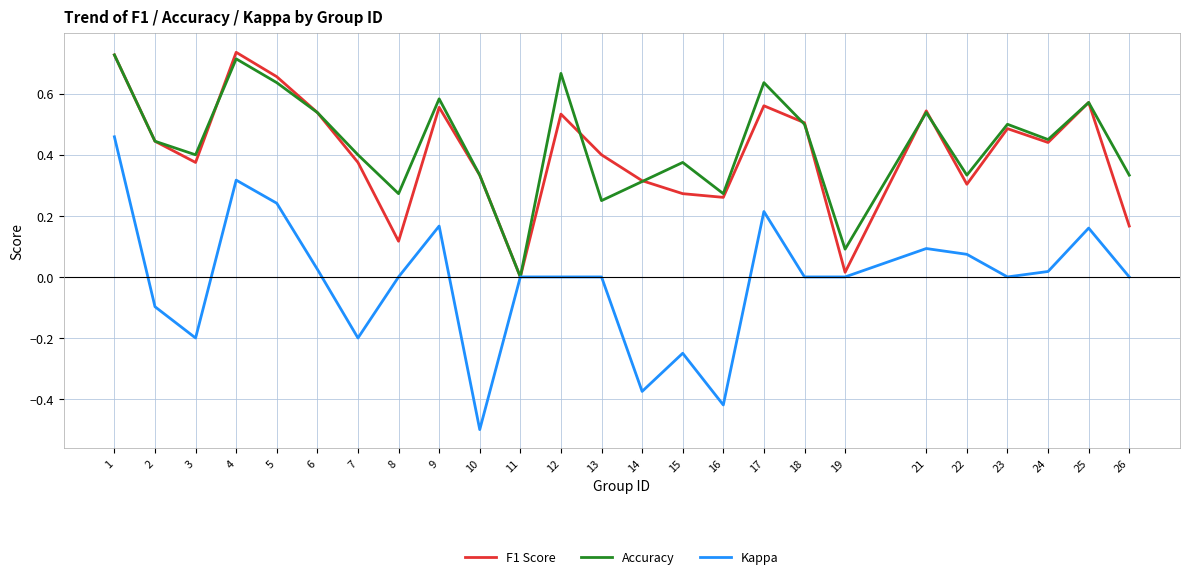

Count the number of data series in this chart.

3